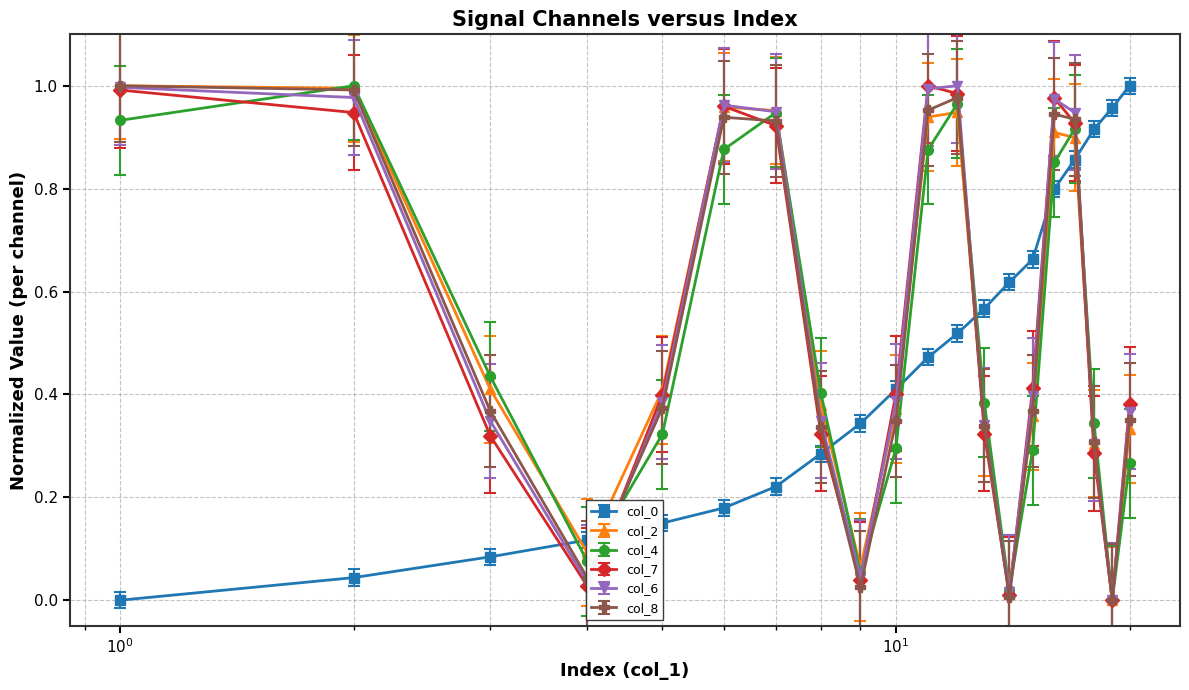

True or false: col_6 has more than 1 points higher than both neighbors.

True